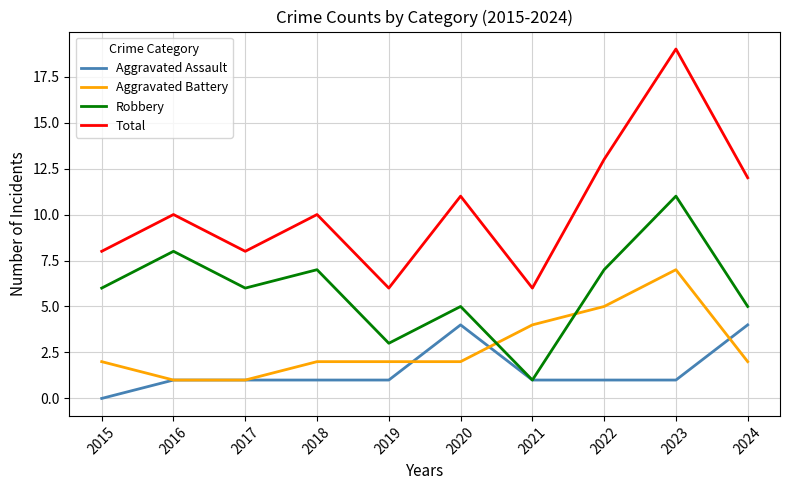

What is the average value of the Aggravated Battery series?

3